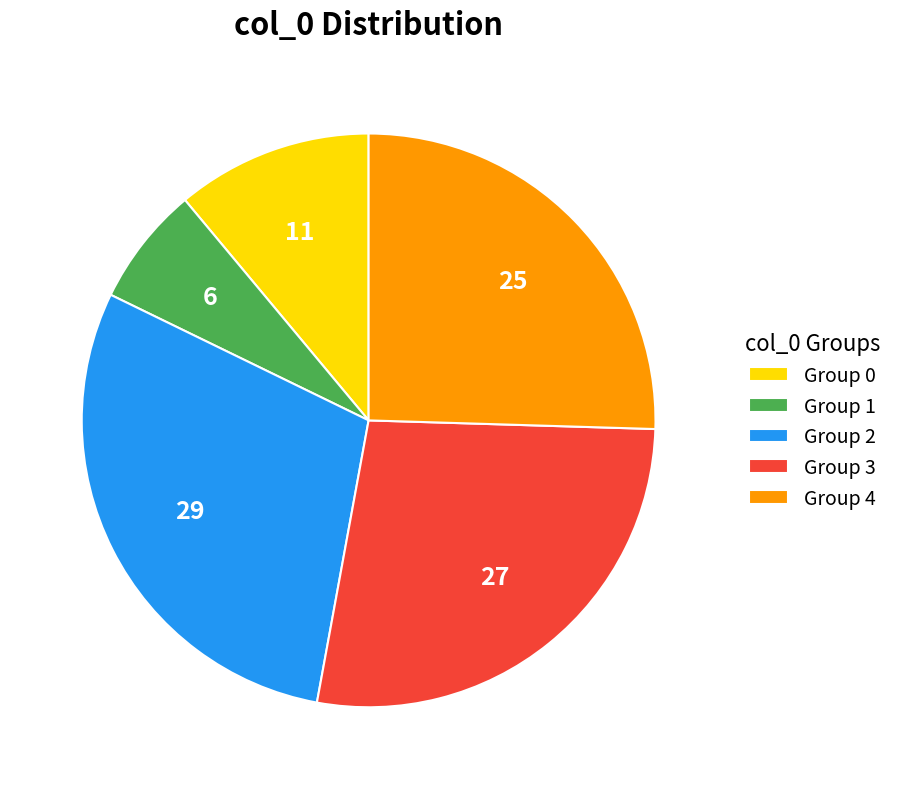

Does any single category account for the majority?

No